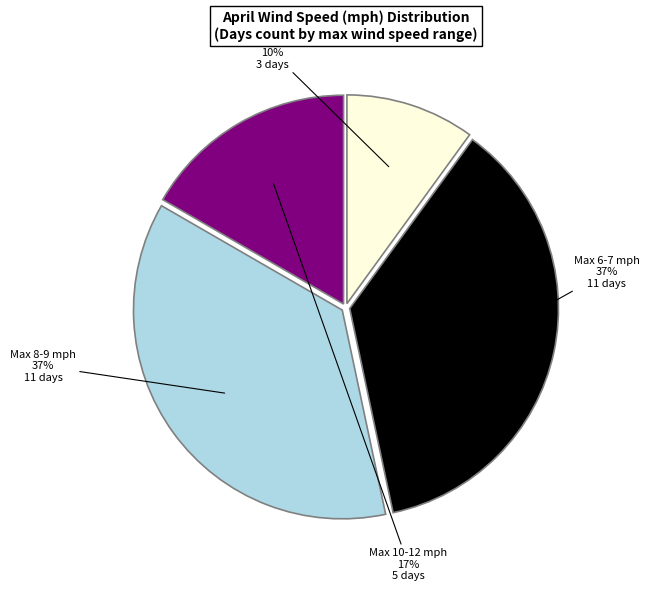

To the nearest percent, what is the difference between the largest and smallest slice percentages?

27%